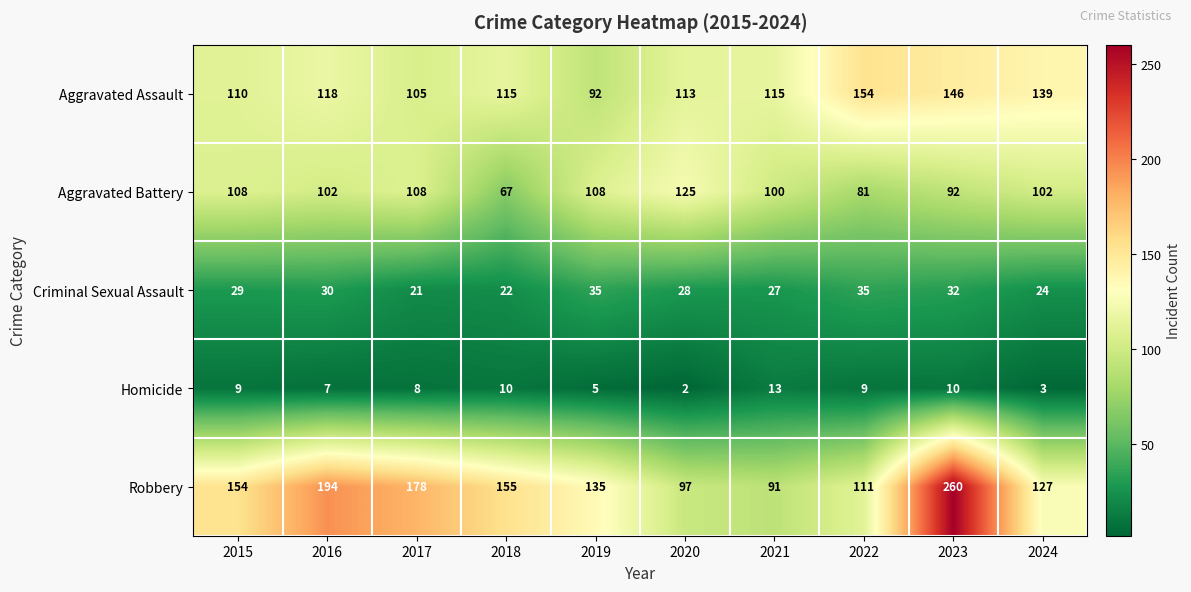

Which label corresponds to the smallest value in the chart?

2020